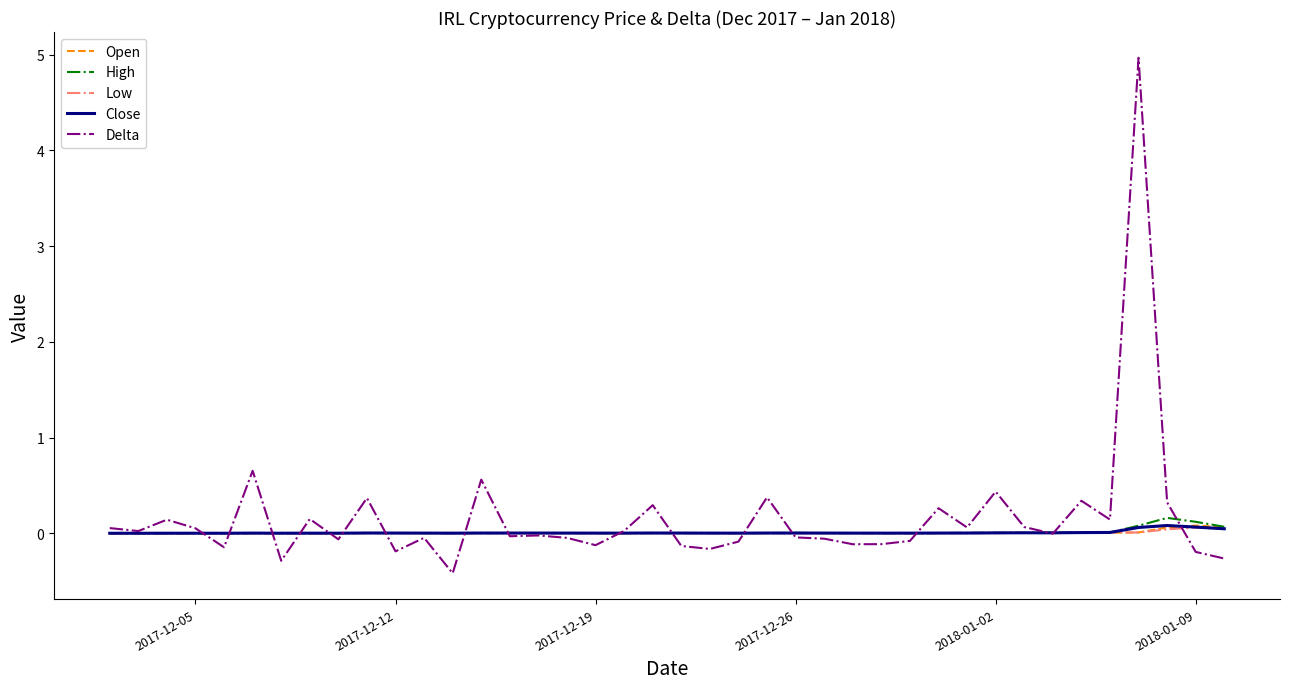

What is the greatest value displayed?

5.0